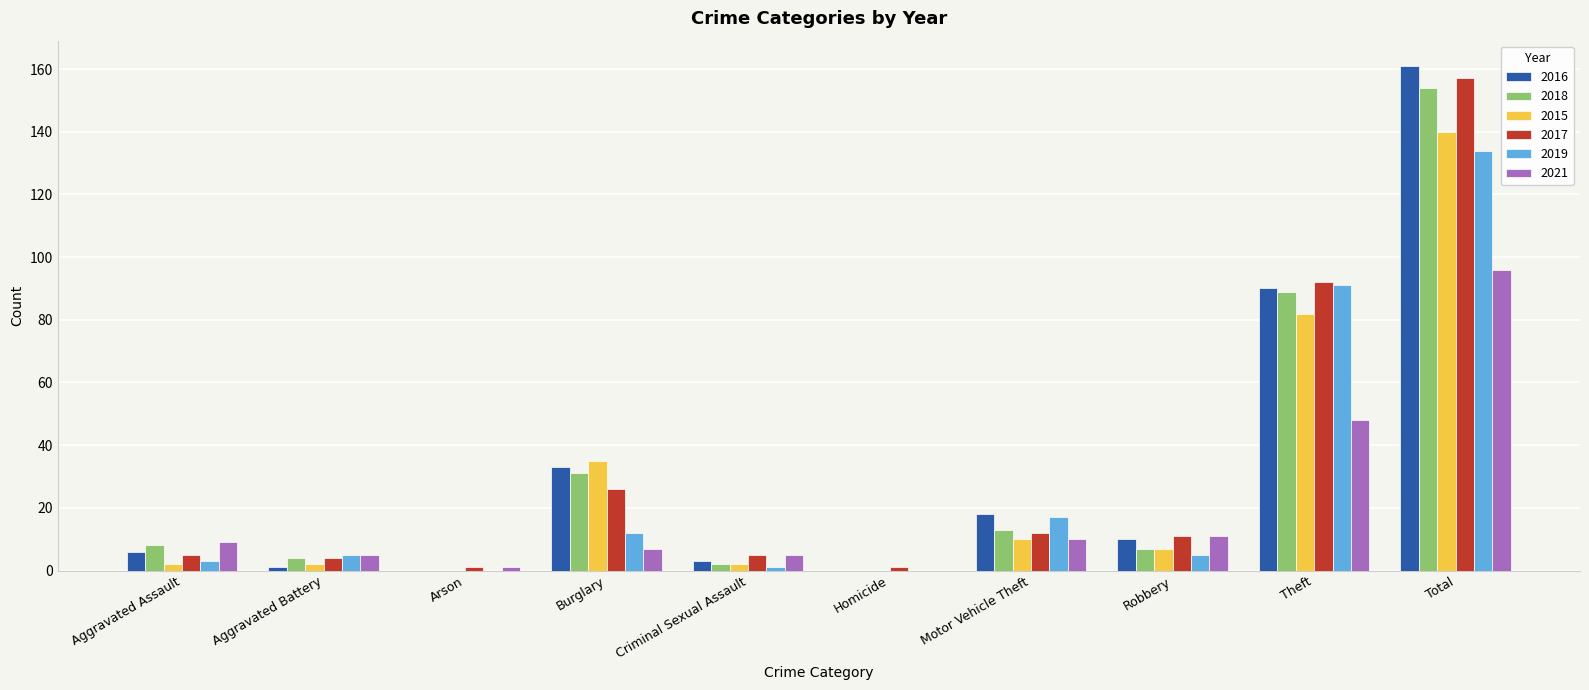

Are the bars grouped side by side (vs. stacked)?

Yes